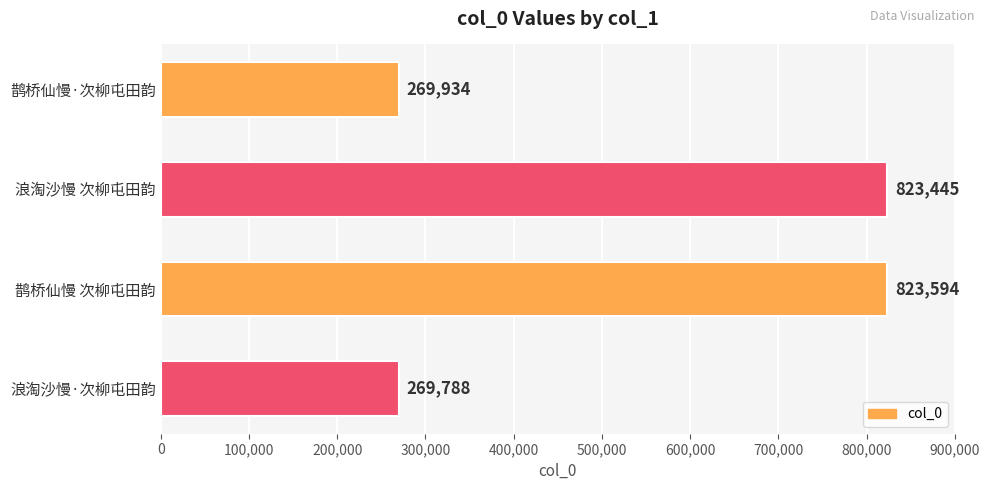

List the labels in order of value, smallest first.

浪淘沙慢·次柳屯田韵, 鹊桥仙慢·次柳屯田韵, 浪淘沙慢 次柳屯田韵, 鹊桥仙慢 次柳屯田韵